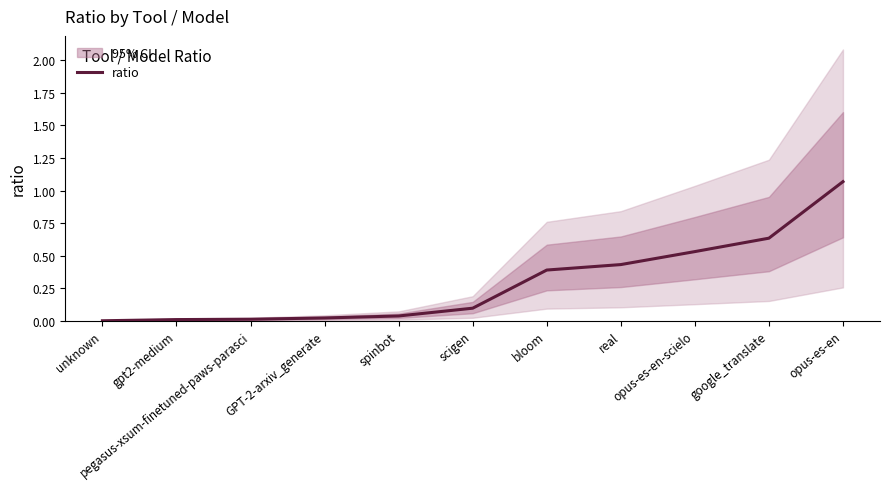

True or false: the data shows 0.1 at spinbot.

False